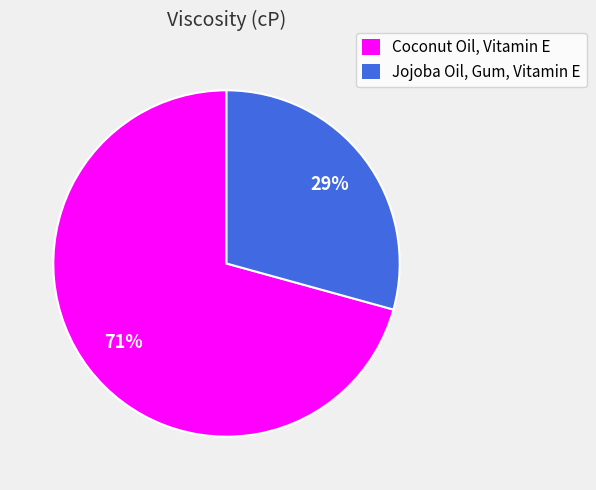

The Jojoba Oil, Gum, Vitamin E slice represents 18% of the pie. True or false?

False